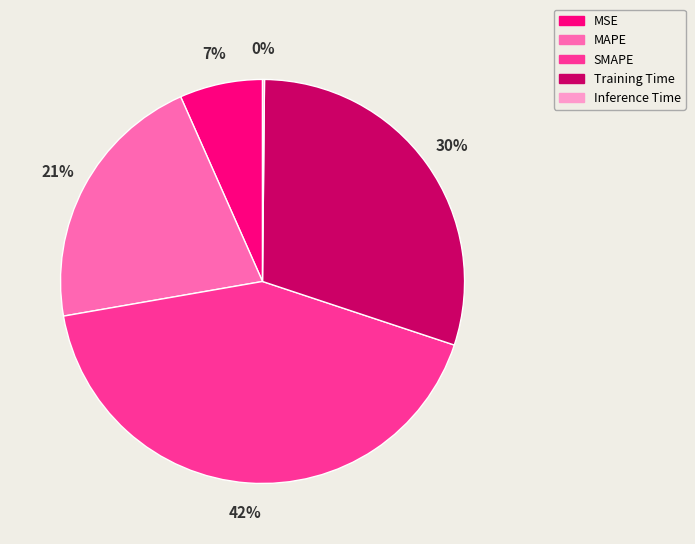

Is there a majority slice in this chart?

No